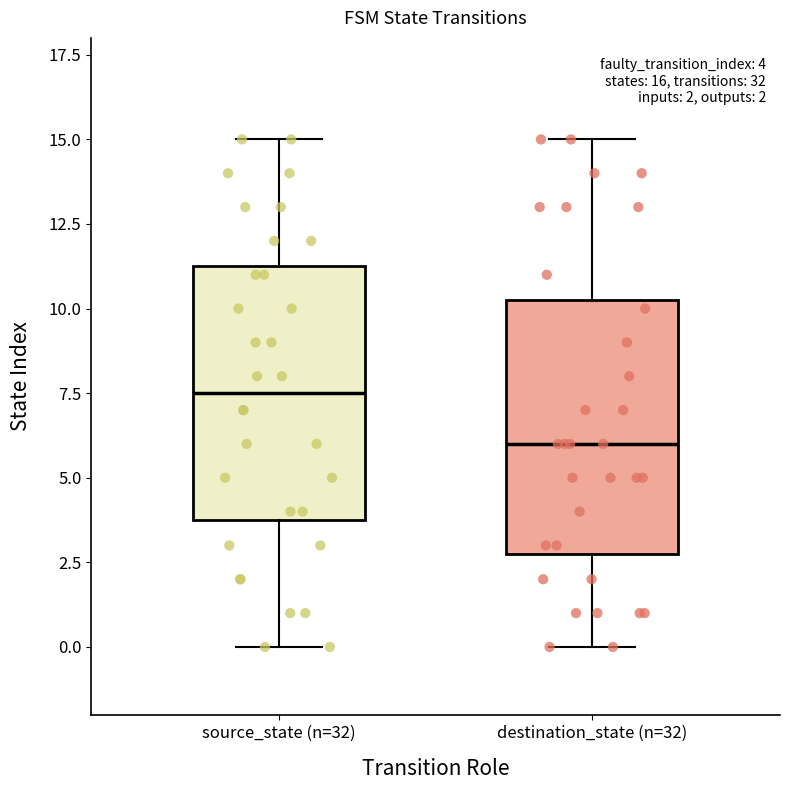

Which box's median line is the lowest?

destination_state (n=32)